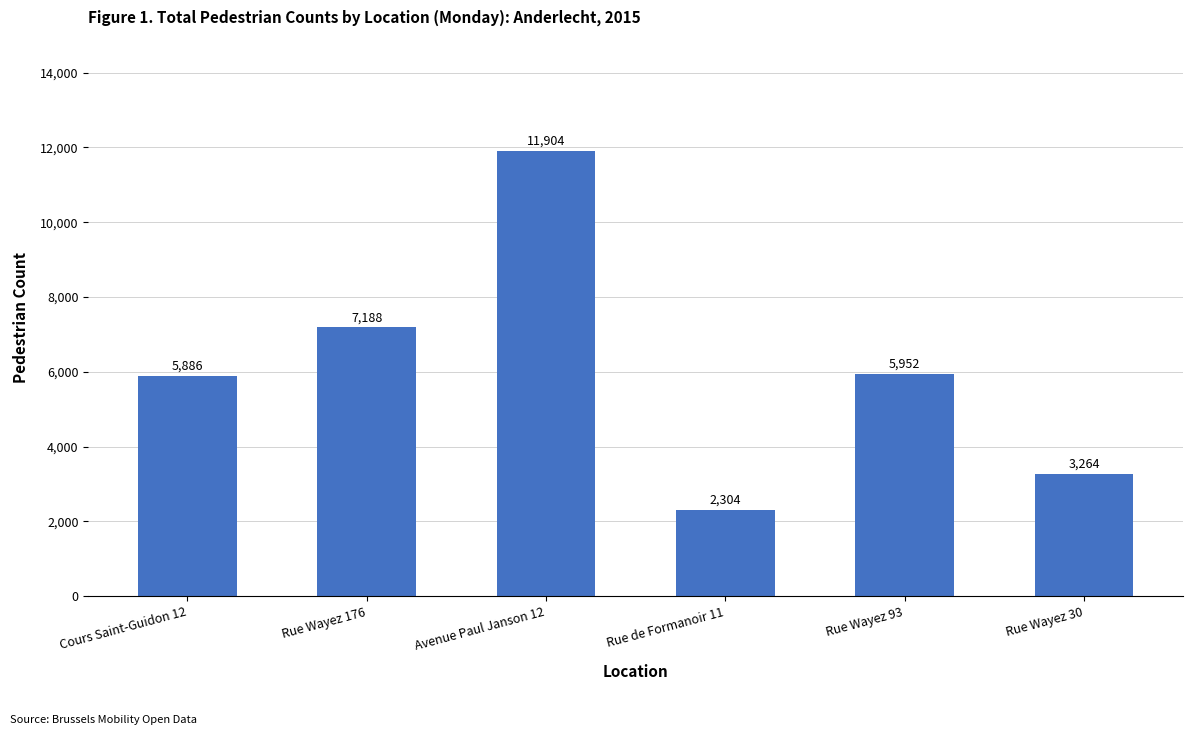

The chart shows a value of 2304 at Rue de Formanoir 11. True or false?

True